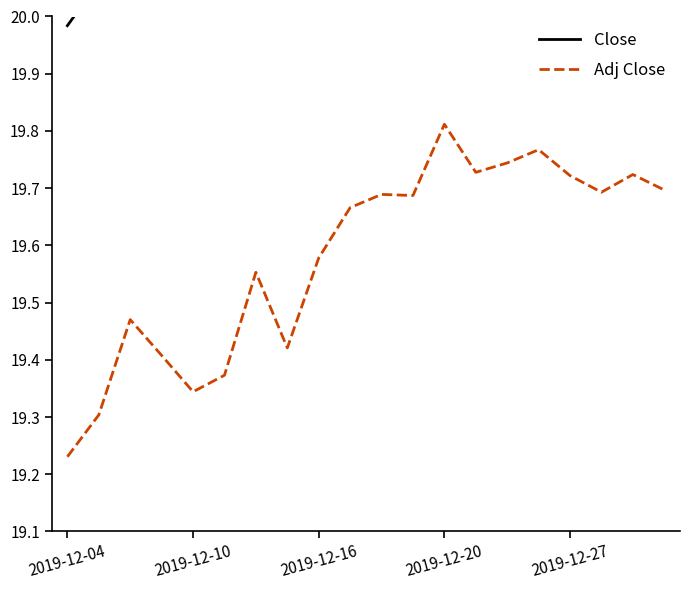

At how many categories does at least one series exceed 20?

19